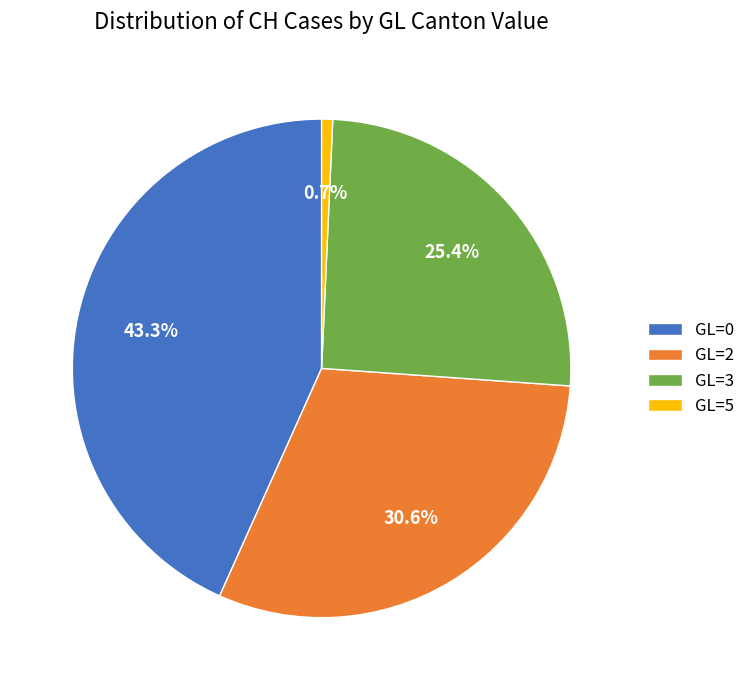

To the nearest percent, what is the average slice percentage?

25%